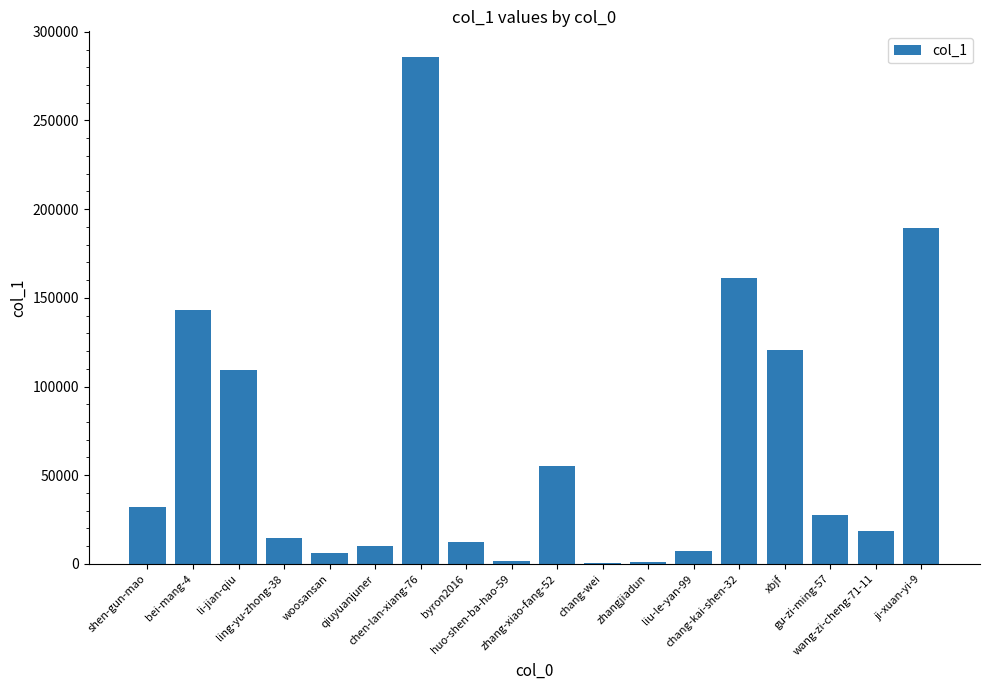

What is the sum of all values?

1197220